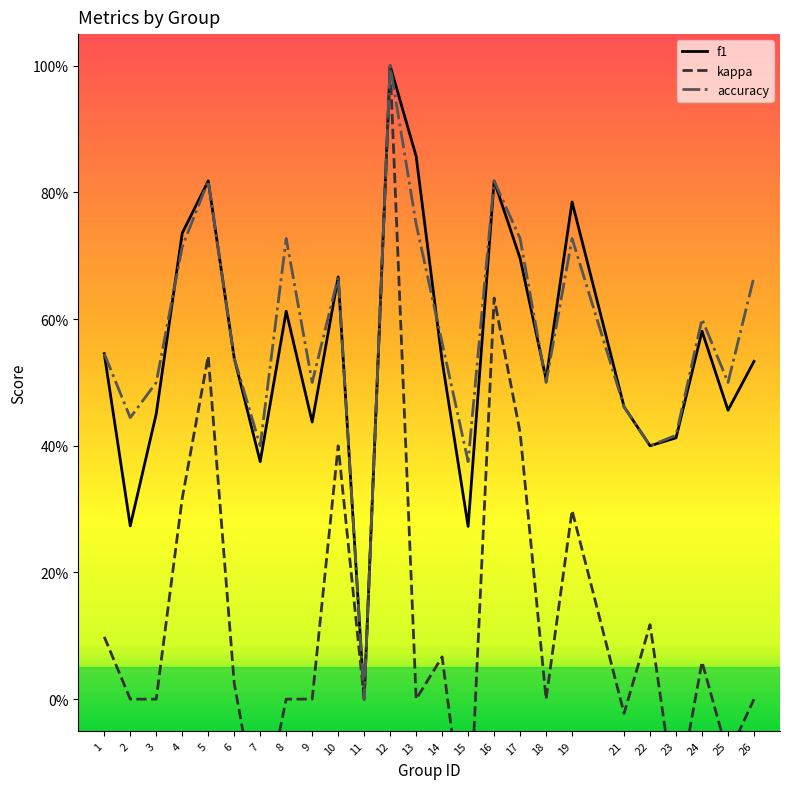

What is the difference between the highest and lowest values at 23?

0.6